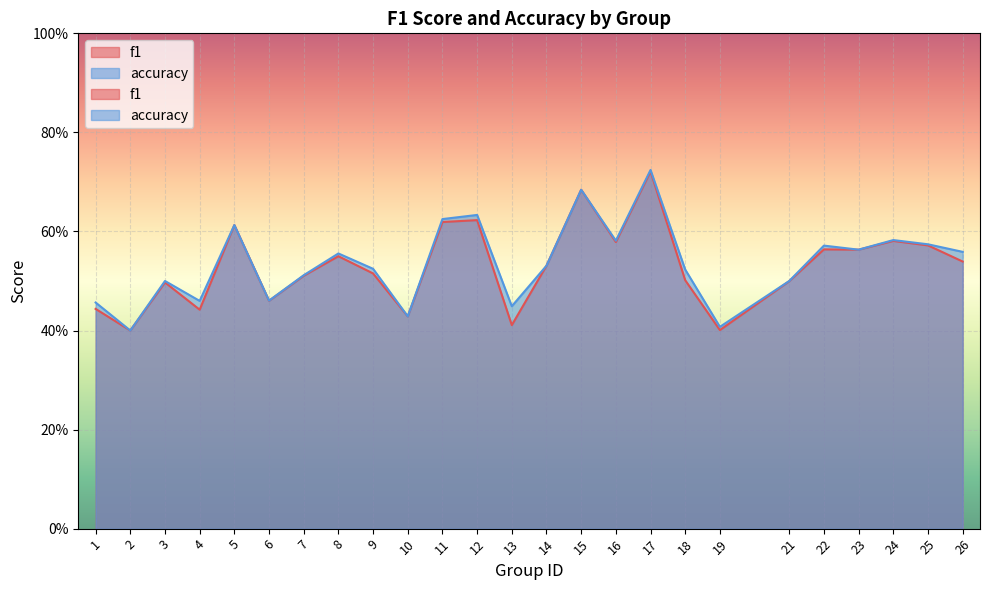

What is the minimum value shown in the chart?

0.4